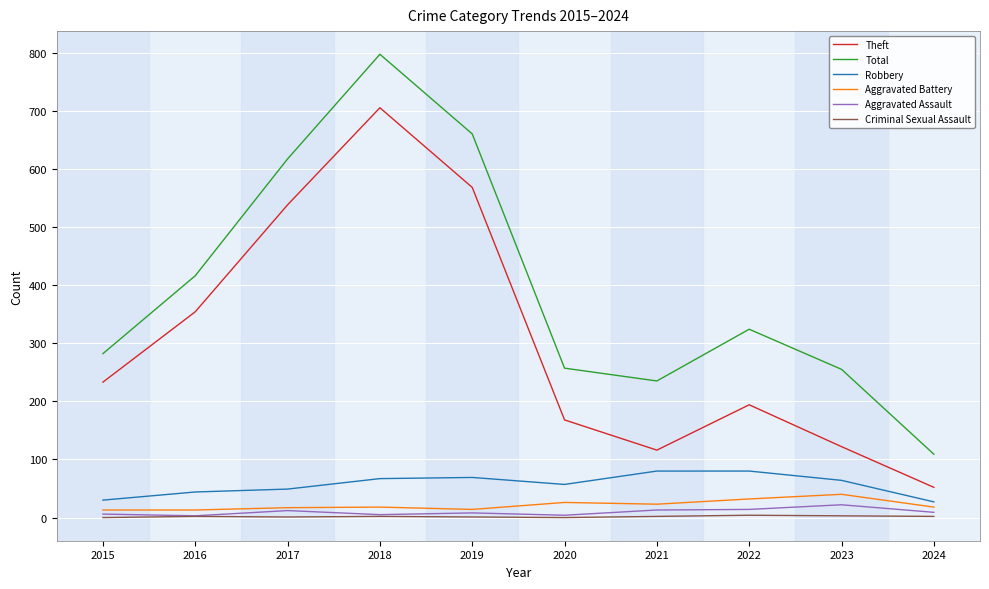

What is the difference between the second highest and minimum values in the Robbery series?

53